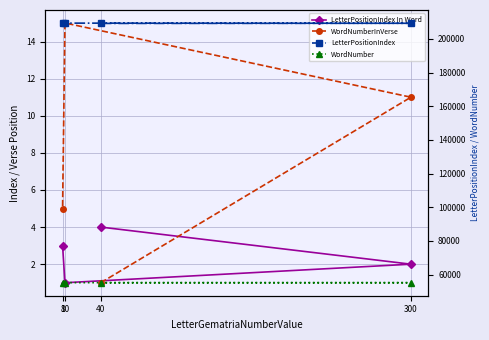

True or false: LetterPositionIndex In Word has a value of 7 at 40.

False